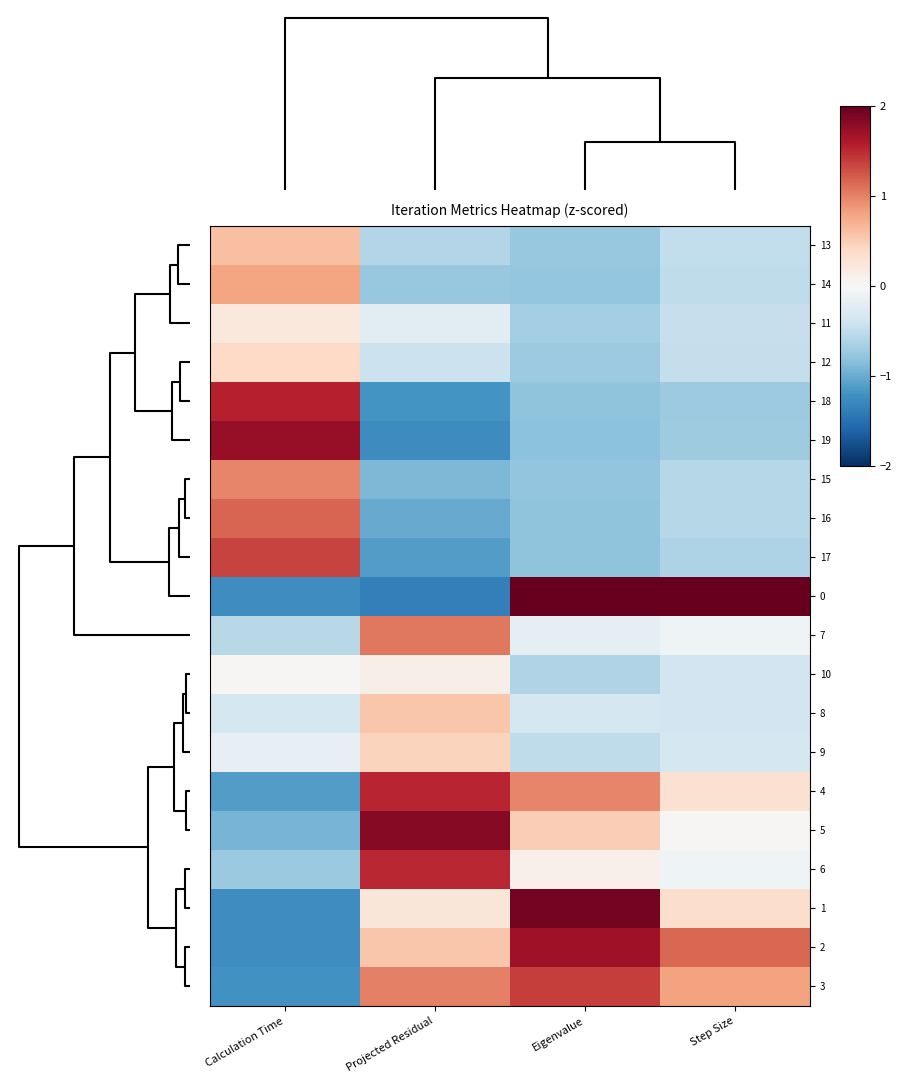

What is the greatest value displayed?

3.8